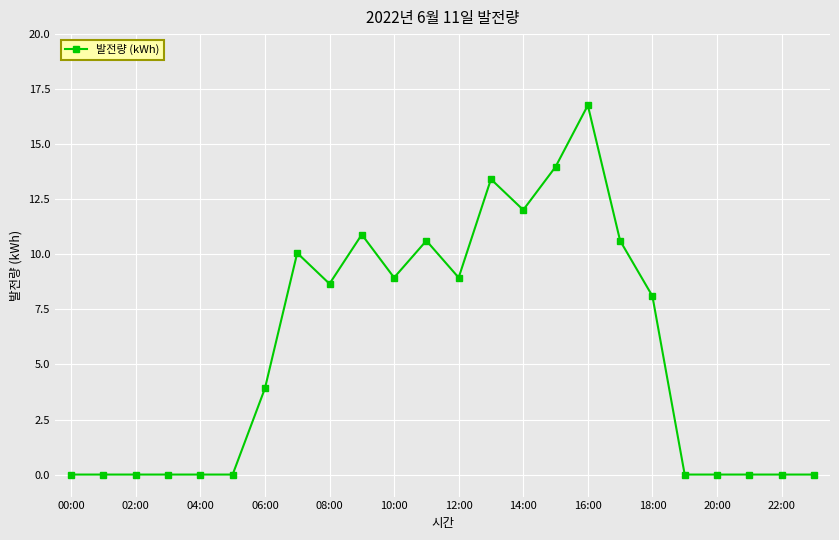

What is the maximum value shown in the chart?

16.8